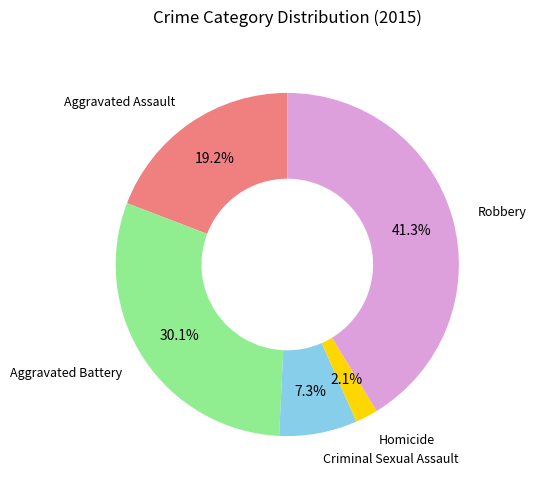

Is there any slice that represents more than half of the pie?

No